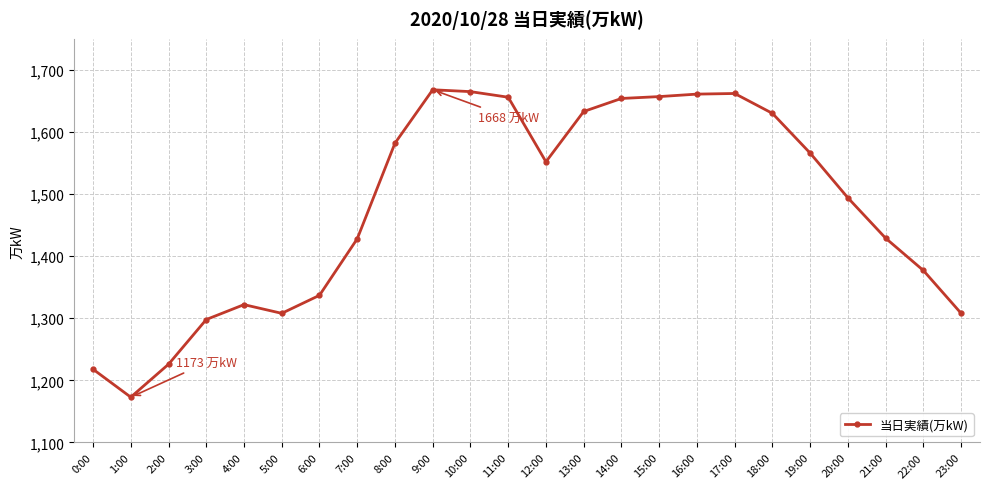

What is the ratio of the value at 18:00 to the value at 13:00?

1.0